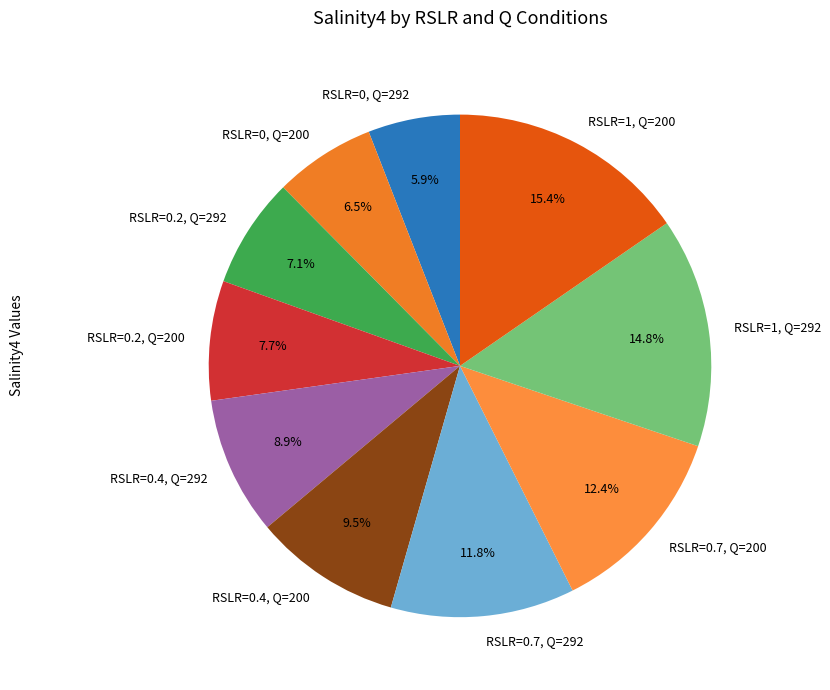

Rank the categories by value from highest to lowest.

RSLR=1, Q=200, RSLR=1, Q=292, RSLR=0.7, Q=200, RSLR=0.7, Q=292, RSLR=0.4, Q=200, RSLR=0.4, Q=292, RSLR=0.2, Q=200, RSLR=0.2, Q=292, RSLR=0, Q=200, RSLR=0, Q=292